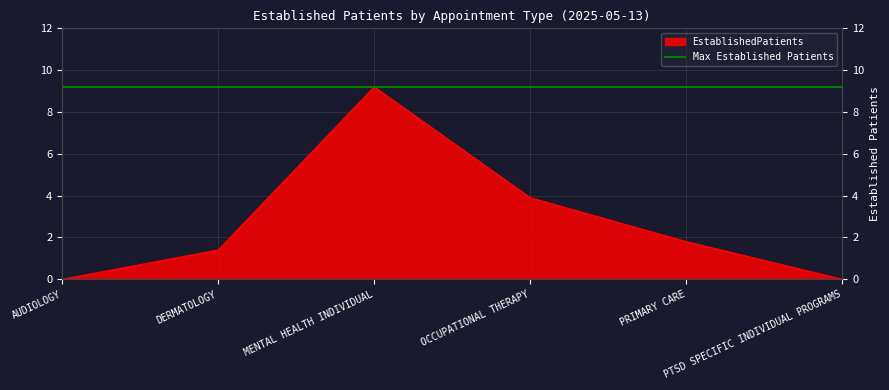

How many points are higher than both their immediate neighbors (excluding endpoints)?

1